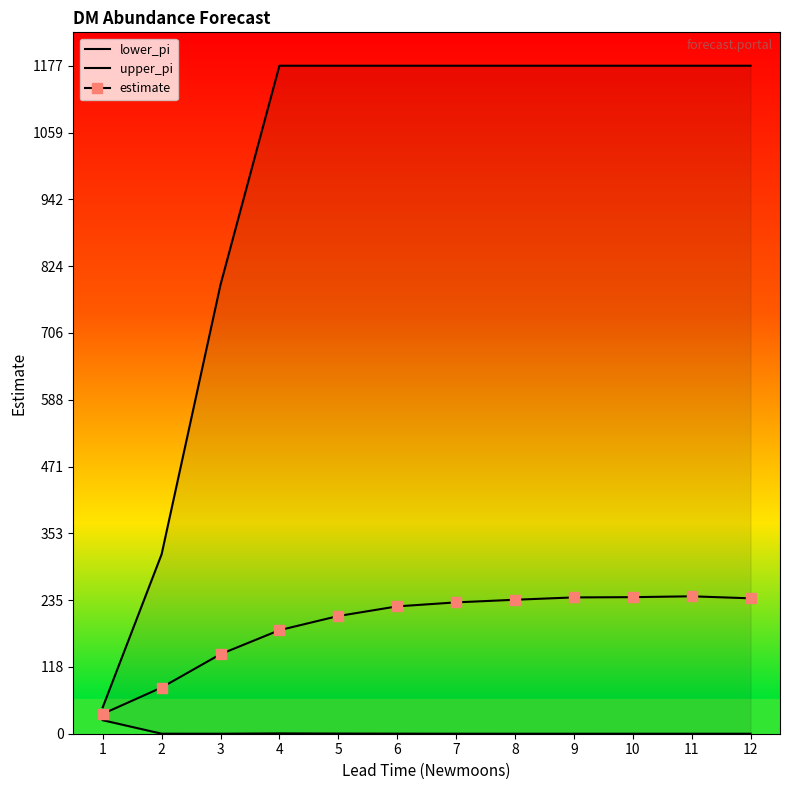

What is the value of the upper_pi point at the 11th from the left?

1176.9